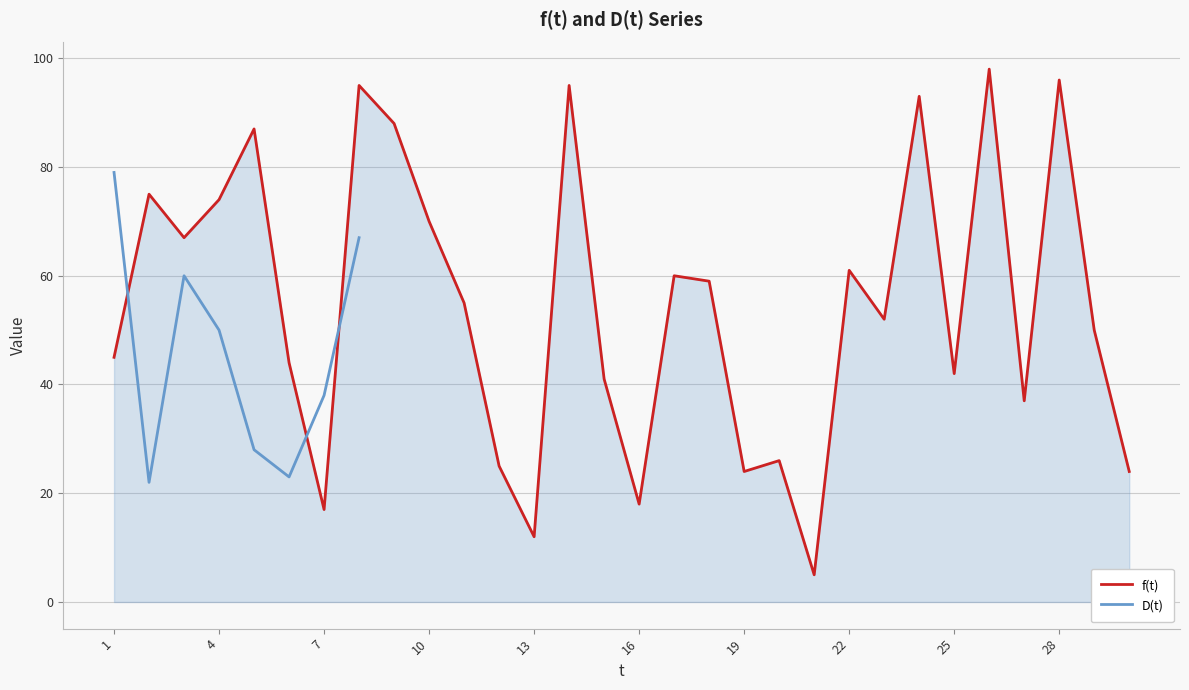

Where is the first local maximum?

2